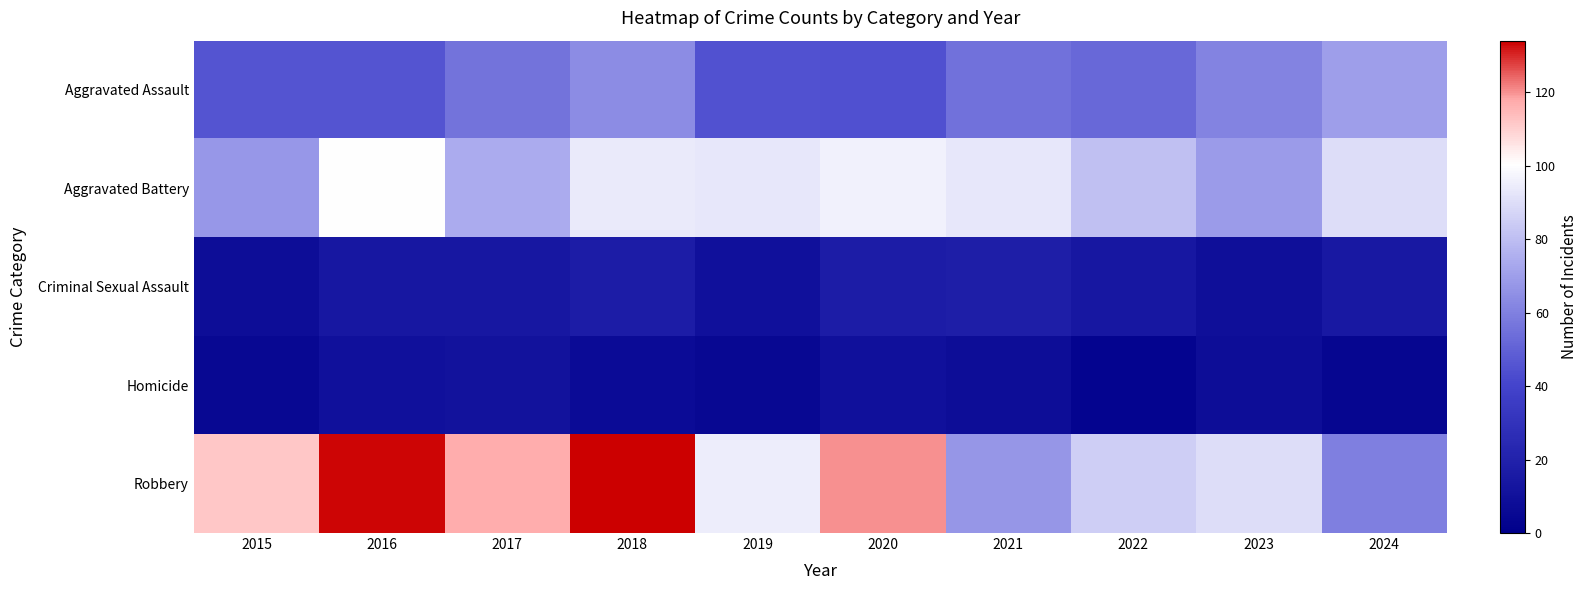

Reading left to right, extract all data points from this chart.

Aggravated Assault: 2015=46	2016=46	2017=56	2018=64	2019=45	2020=44	2021=55	2022=52	2023=61	2024=70
Aggravated Battery: 2015=68	2016=100	2017=74	2018=94	2019=93	2020=96	2021=93	2022=81	2023=69	2024=90
Criminal Sexual Assault: 2015=8	2016=14	2017=14	2018=17	2019=10	2020=17	2021=18	2022=14	2023=9	2024=15
Homicide: 2015=5	2016=10	2017=11	2018=7	2019=5	2020=10	2021=8	2022=3	2023=8	2024=4
Robbery: 2015=112	2016=133	2017=117	2018=134	2019=95	2020=120	2021=67	2022=85	2023=90	2024=60